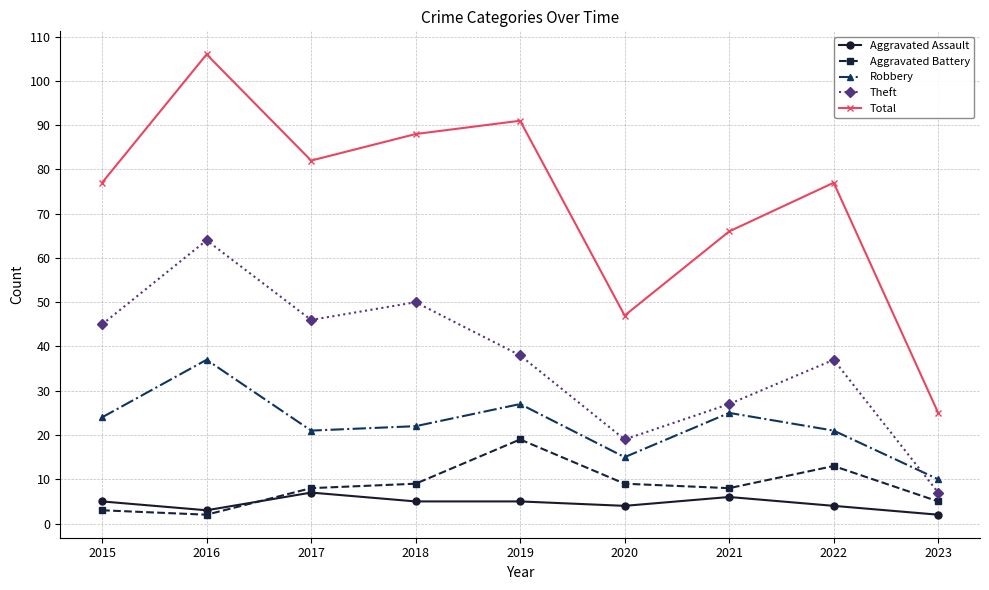

At which category does the chart reach its peak across all series?

2016